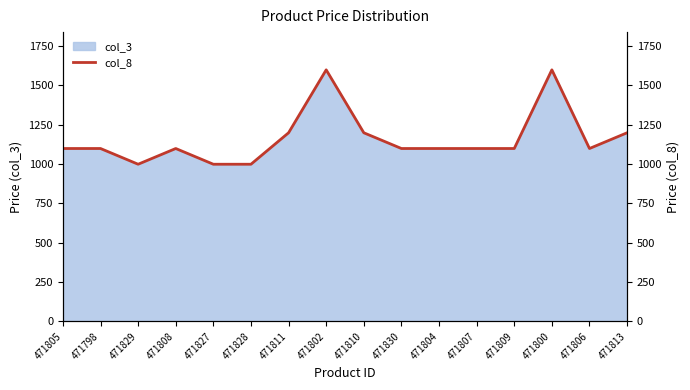

Count the values in the range 1099 to 1199.

11